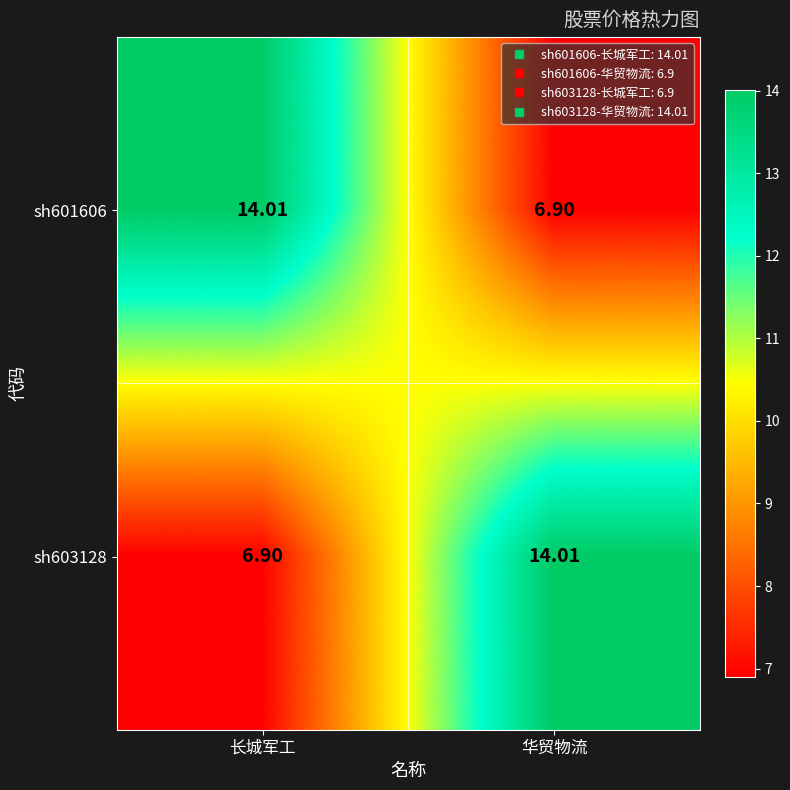

At which label does sh601606 reach its peak?

长城军工